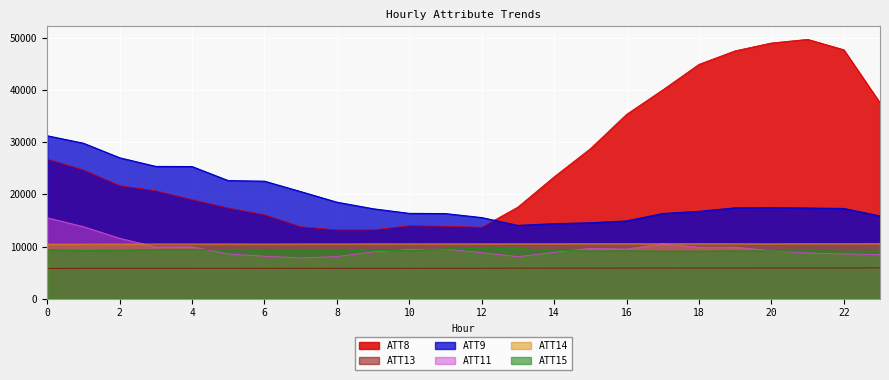

What is the difference between the maximum and second lowest values in the ATT8 series?

36600.0